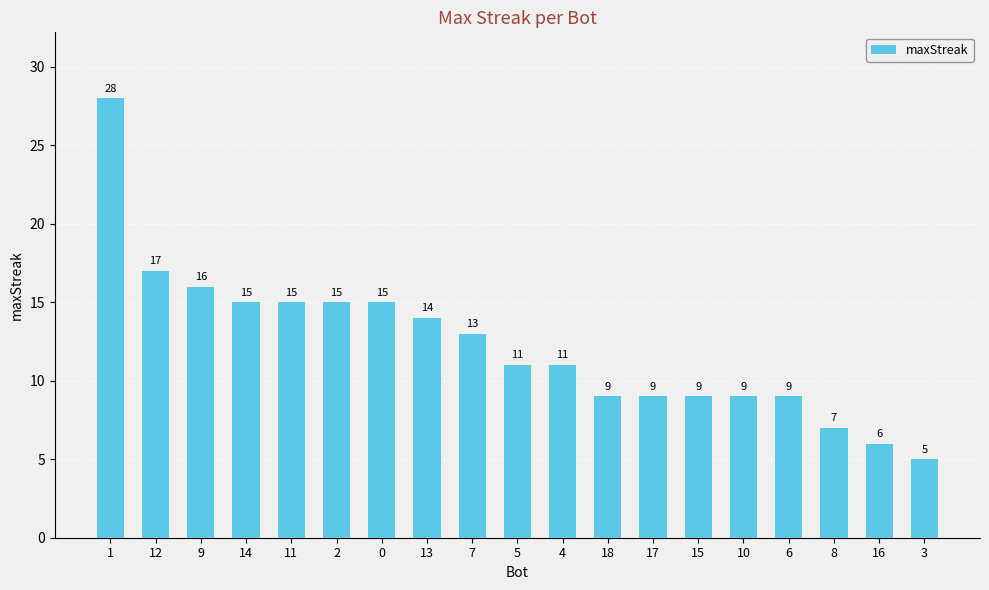

Which has a higher value, 18 or 8?

18